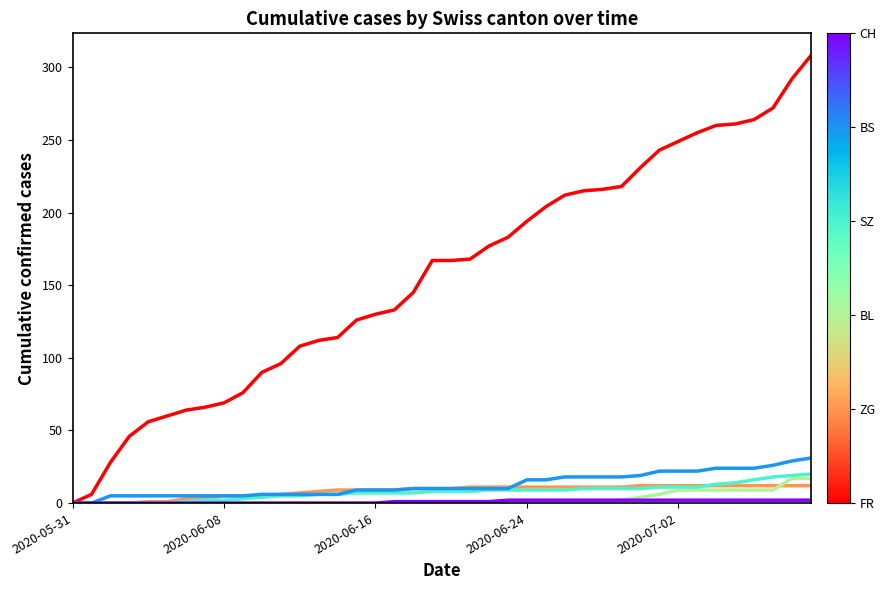

What is the maximum value shown in the chart?

308